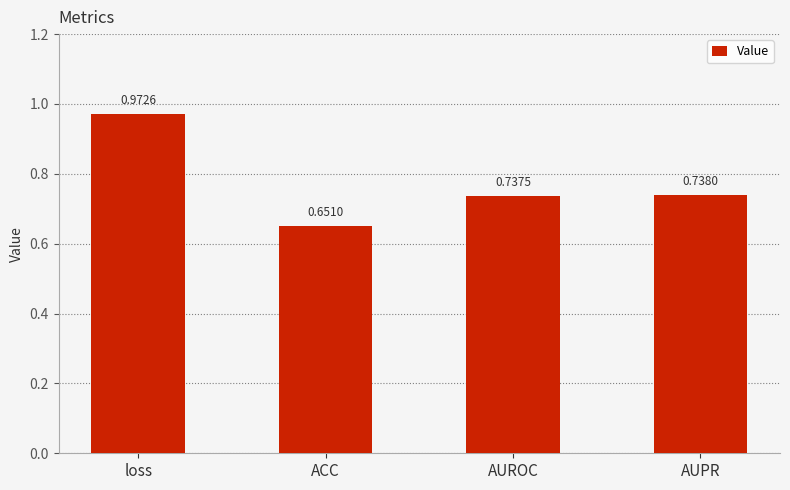

At which category does the chart reach its peak across all series?

loss